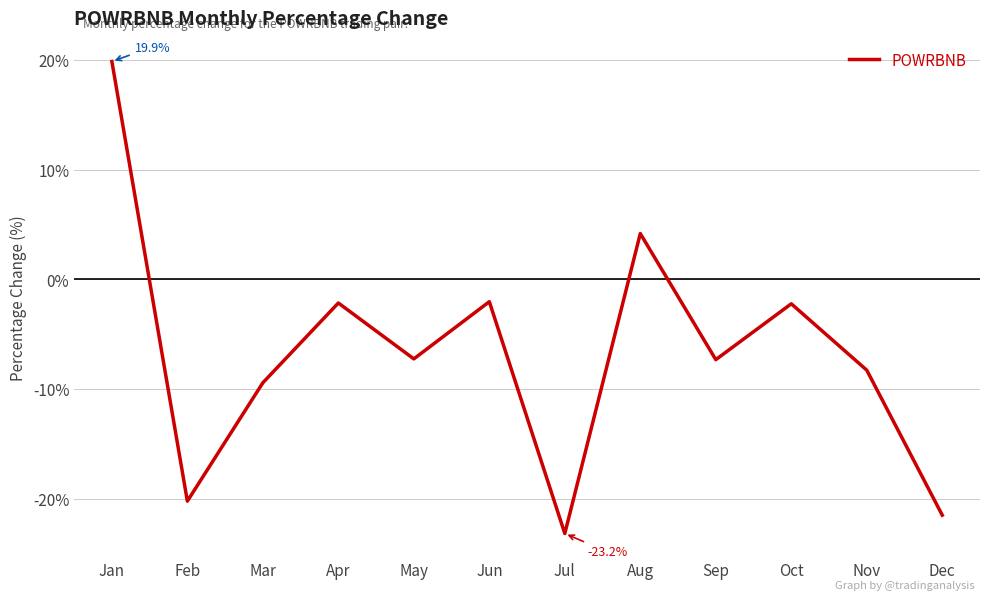

What is the sum of the values at Nov and Apr?

-10.5